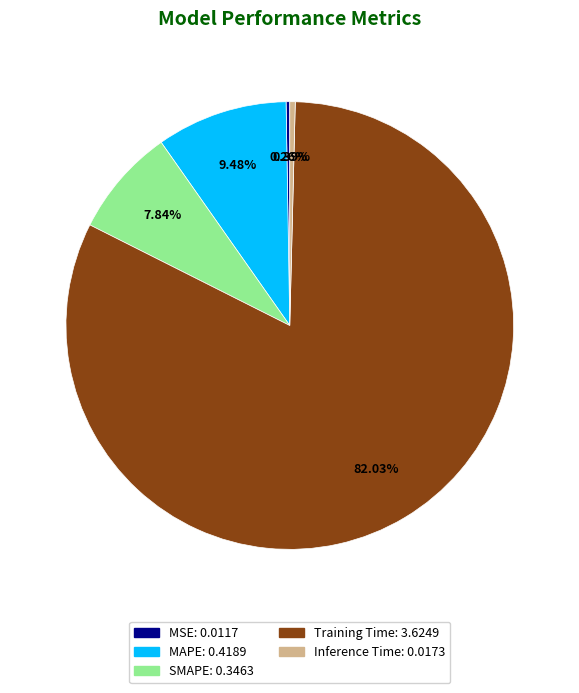

Which has a higher value, Training Time or Inference Time?

Training Time